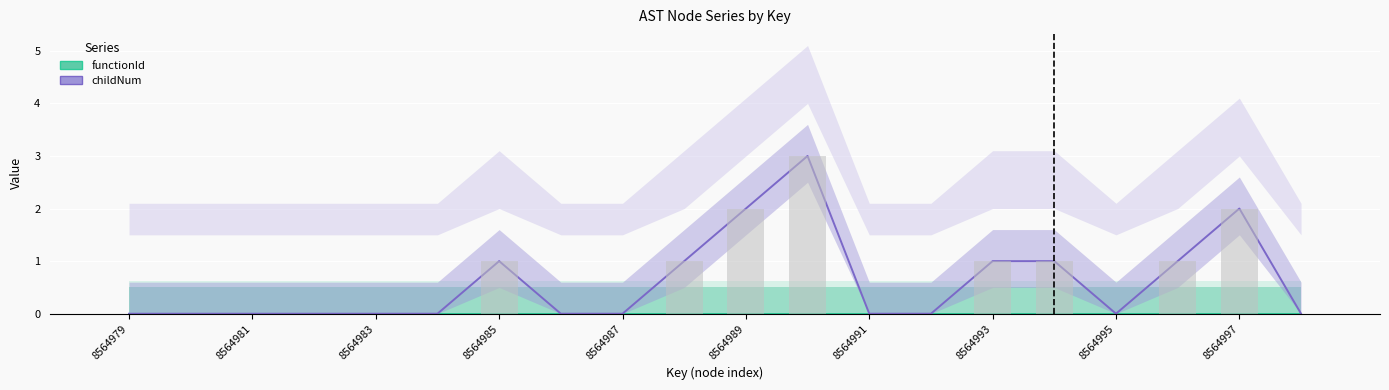

The value of childNum at 8564991 is 0. True or false?

True